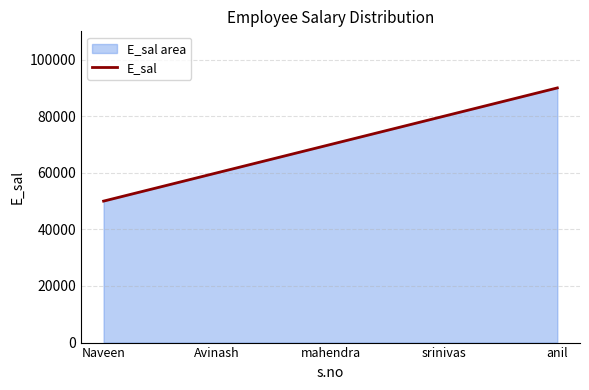

What is the difference between the maximum and minimum values?

40000